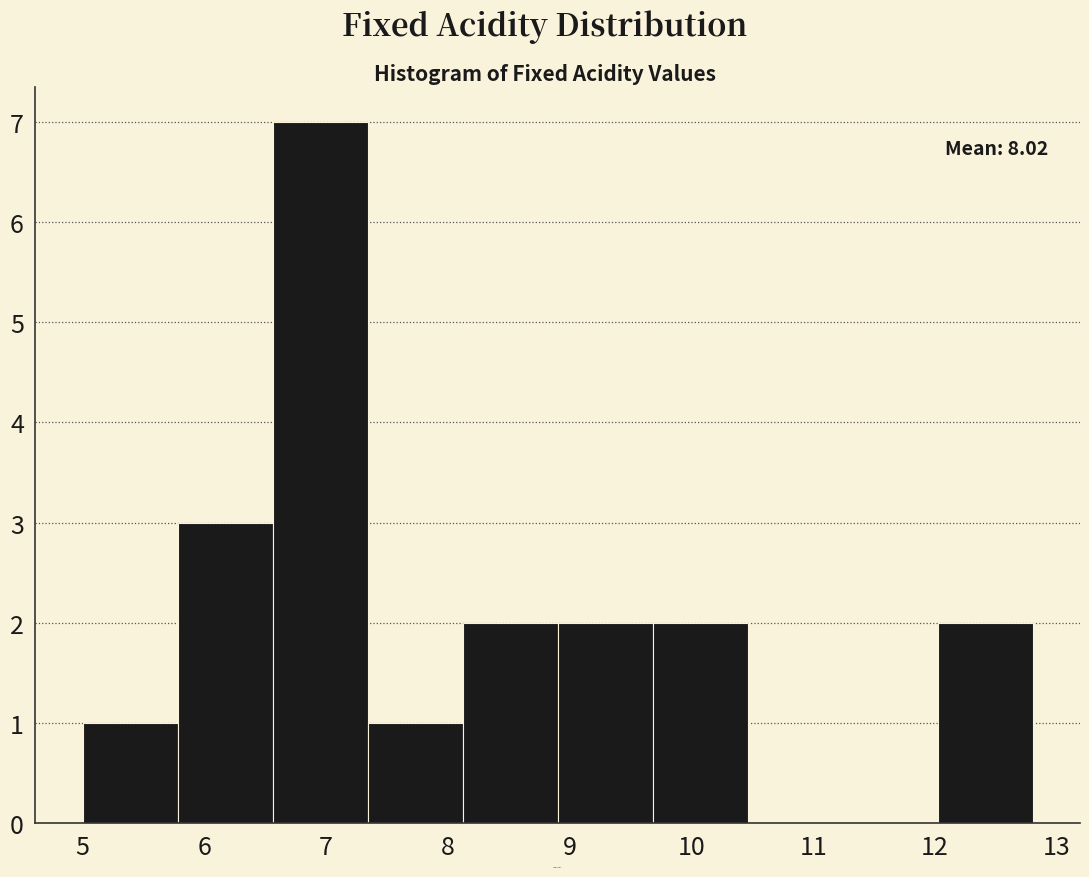

Over which range of the x-axis is the bar tallest?

6.56 to 7.34